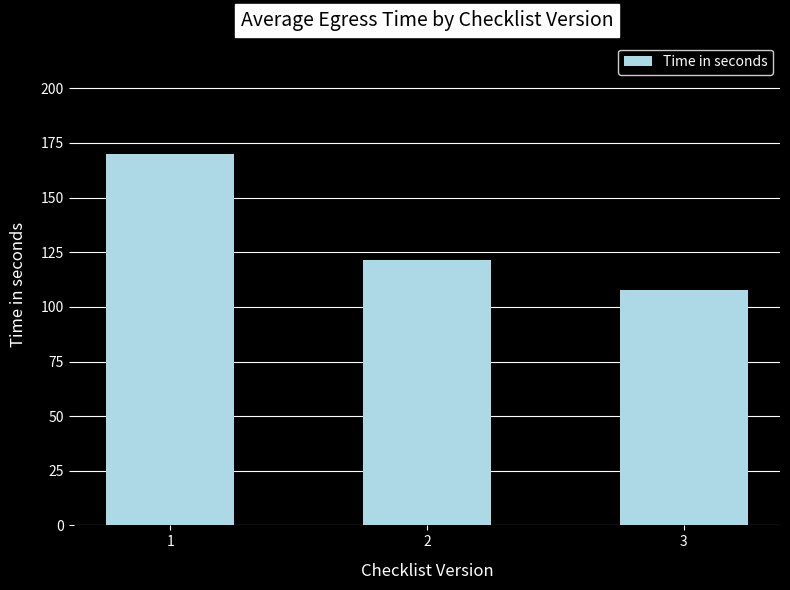

Is it true that the value at 1 is 39.0?

False